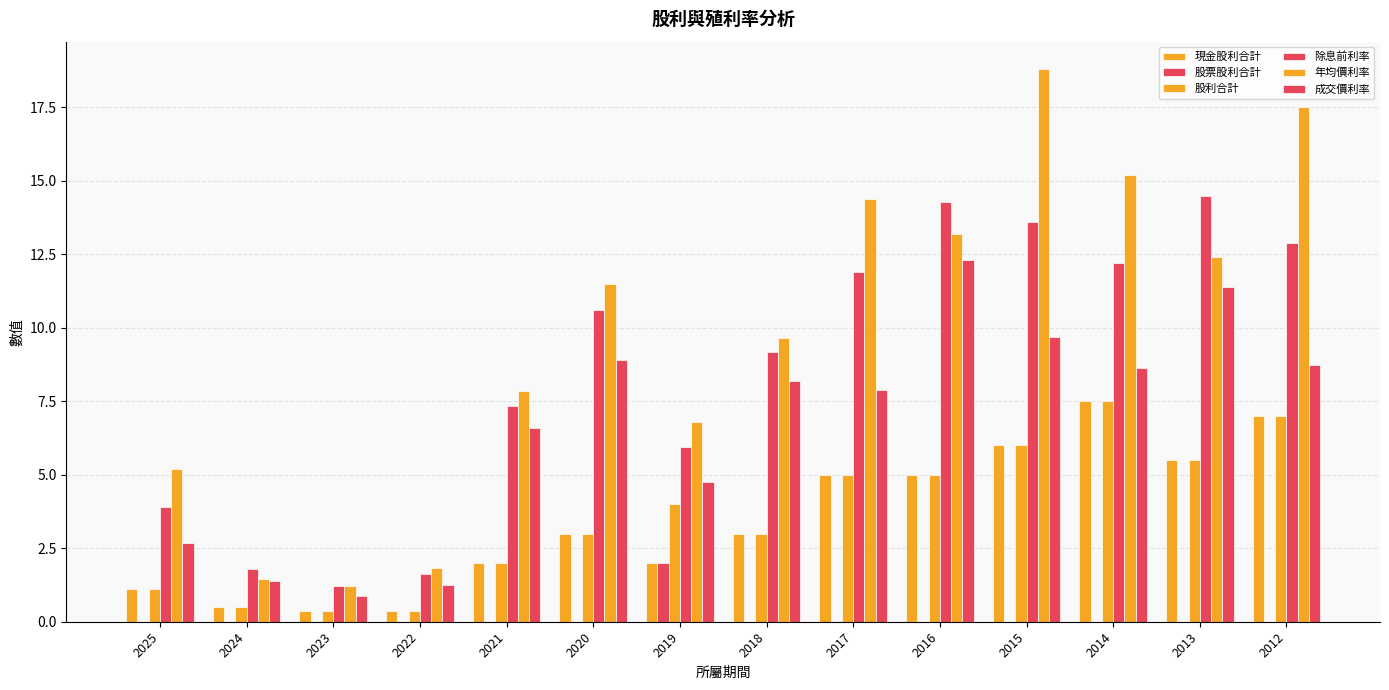

What is the difference between the highest and lowest values at 2014?

15.2